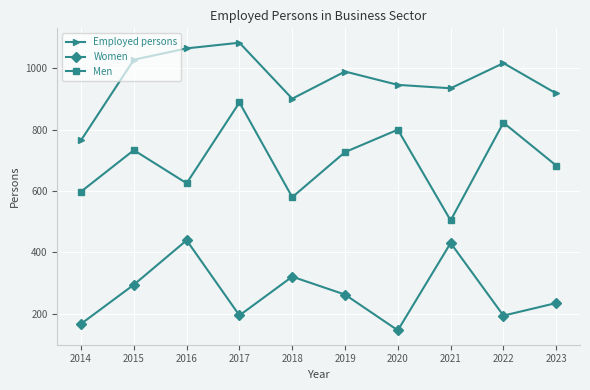

What is the sum of the Men values at 2017 and 2015?

1622.1